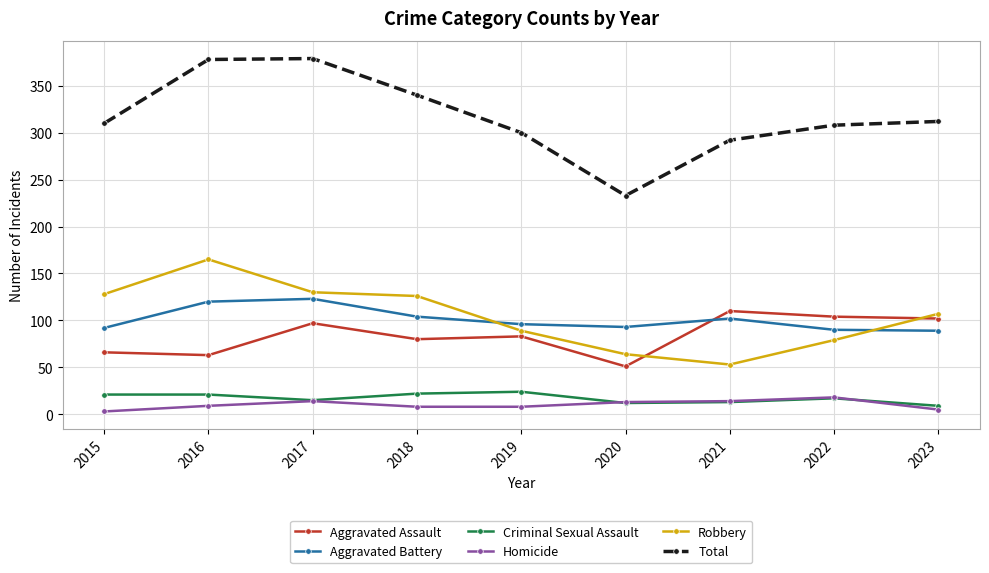

The Total series shows 308 at 2022. True or false?

True